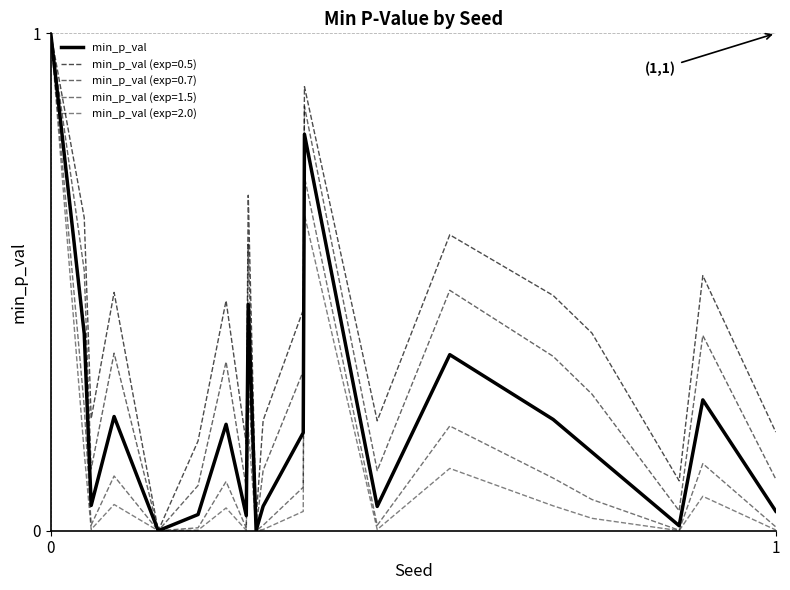

Does the chart display data point markers on the line(s)?

No